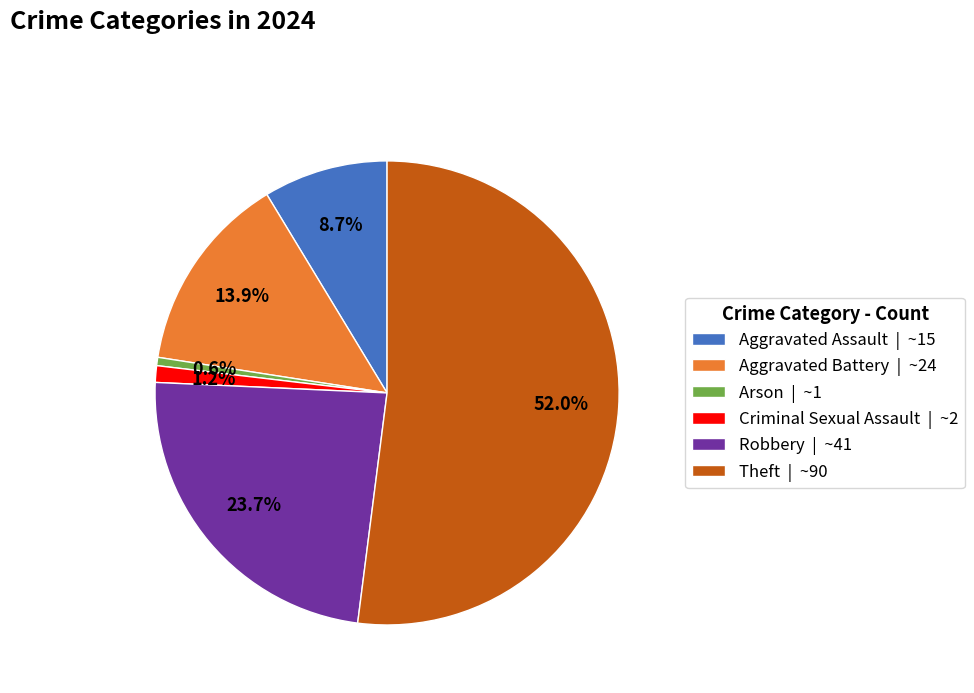

Rank the categories by value from lowest to highest.

Arson, Criminal Sexual Assault, Aggravated Assault, Aggravated Battery, Robbery, Theft